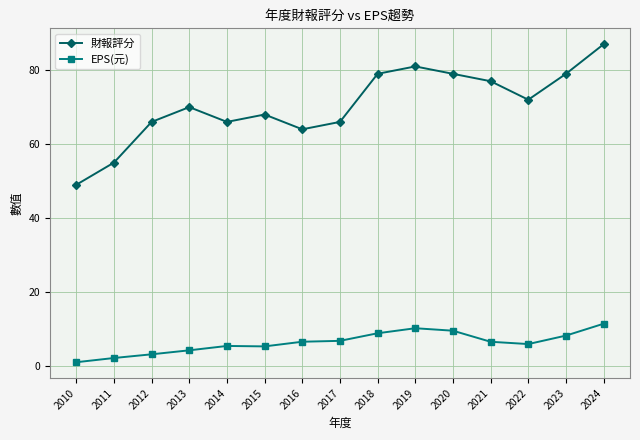

Is the value of EPS(元) at 2020 greater than the value of 財報評分 at 2023?

No